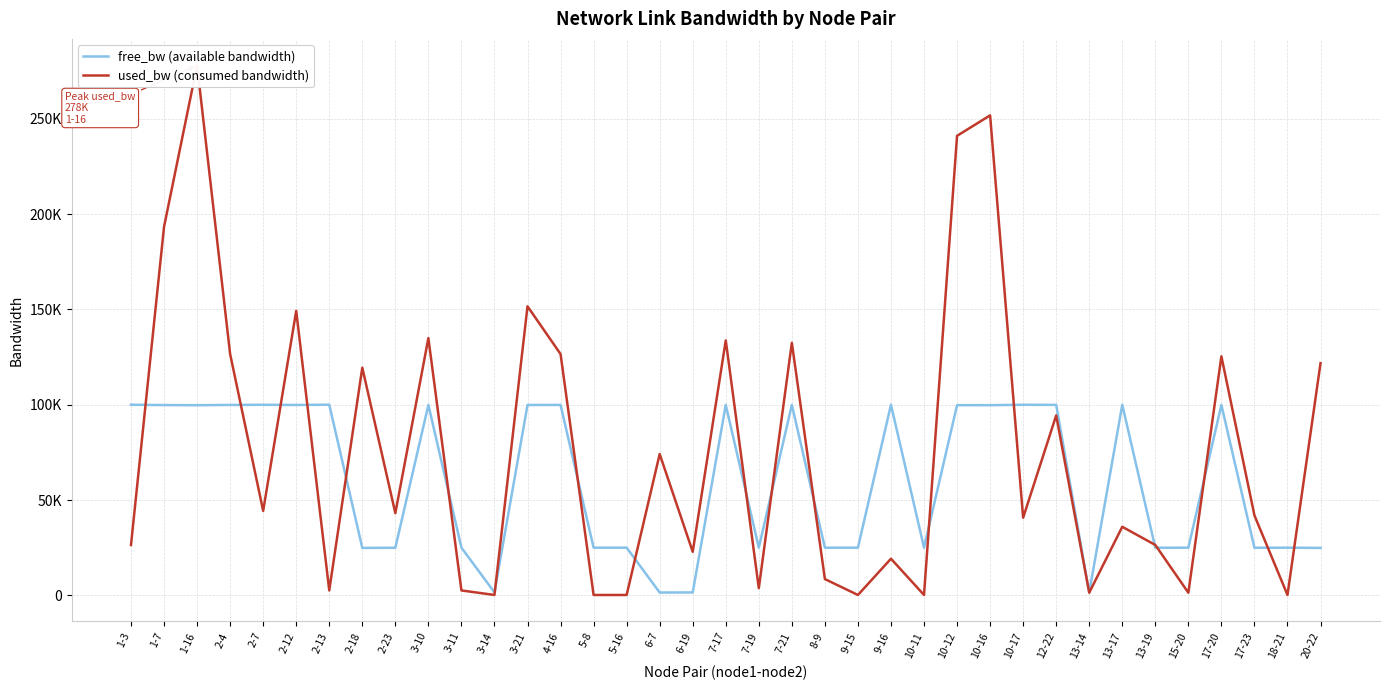

How many values in the free_bw (available bandwidth) series are below 99722?

18